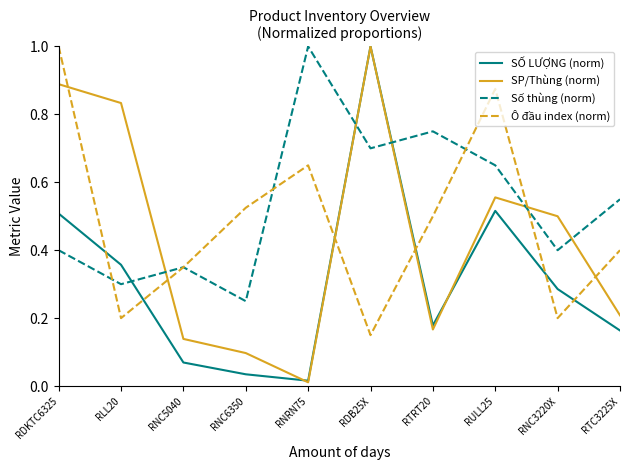

How many interior local peaks does the SỐ LƯỢNG (norm) series have?

2